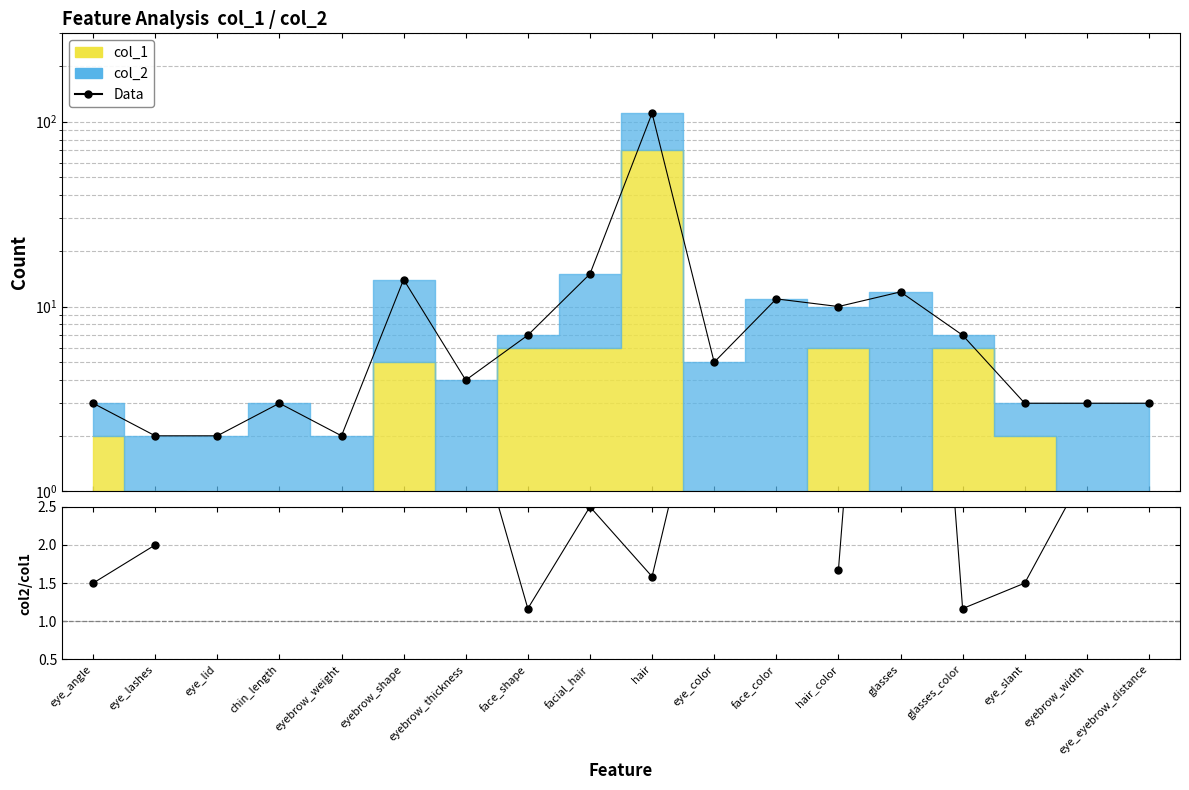

Which series has the widest spread of values?

col_2 (data)